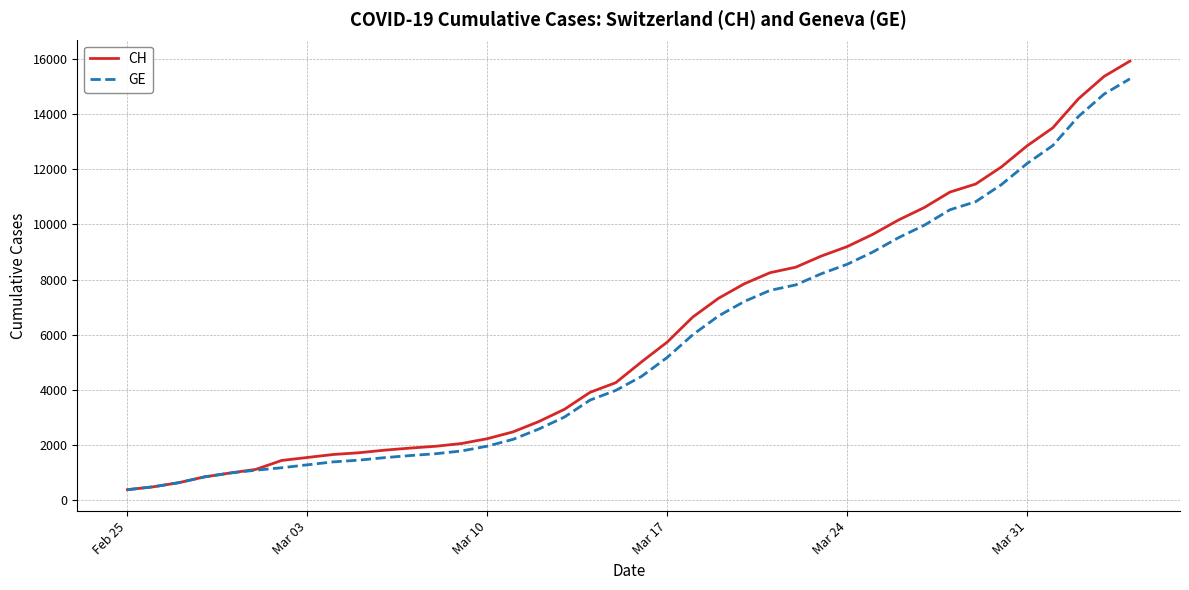

Which series has the largest range (max minus min)?

CH